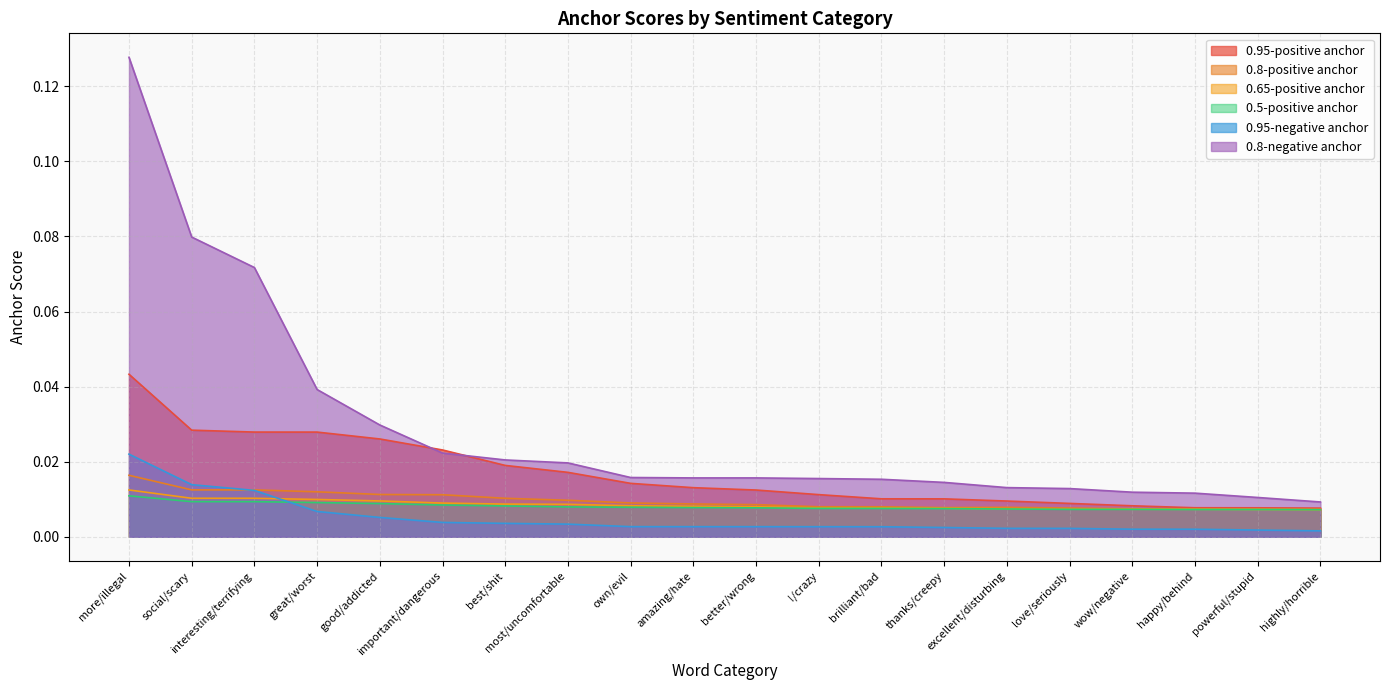

At which label is 0.5-positive anchor closest to 0?

highly/horrible